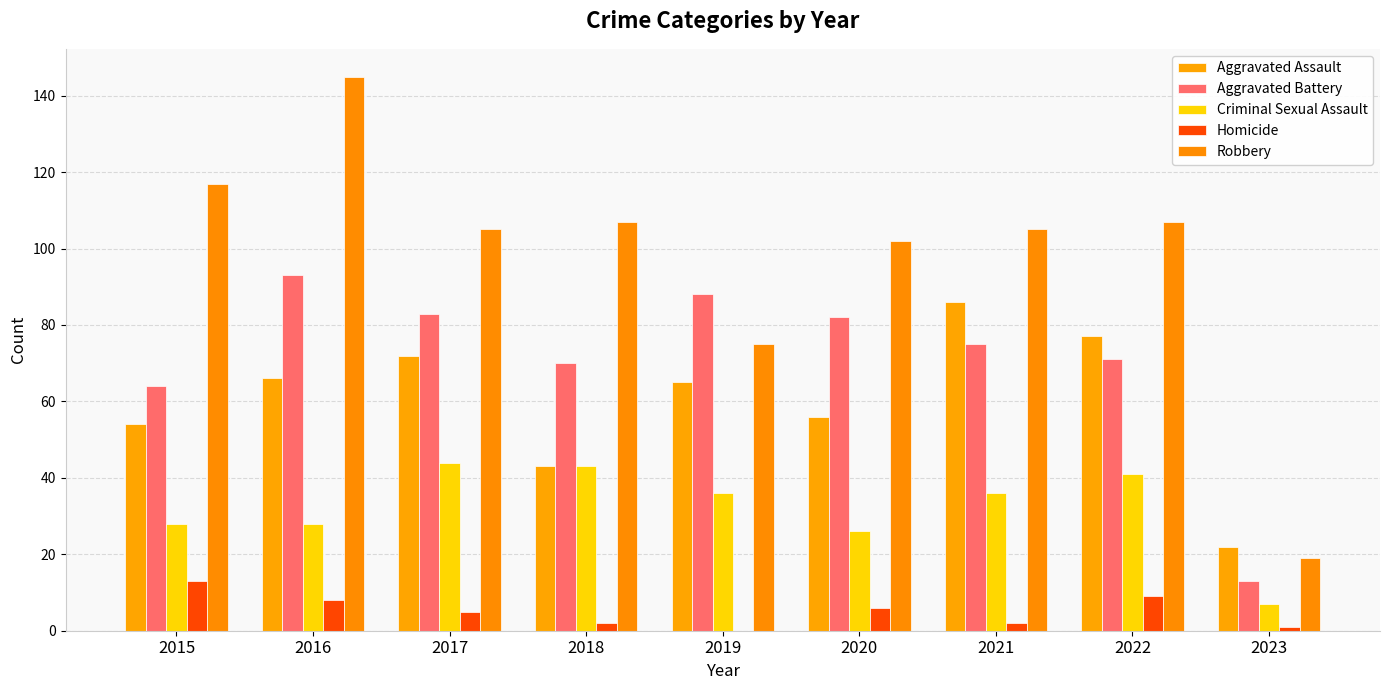

What is the difference between the maximum and minimum values in the Homicide series?

13